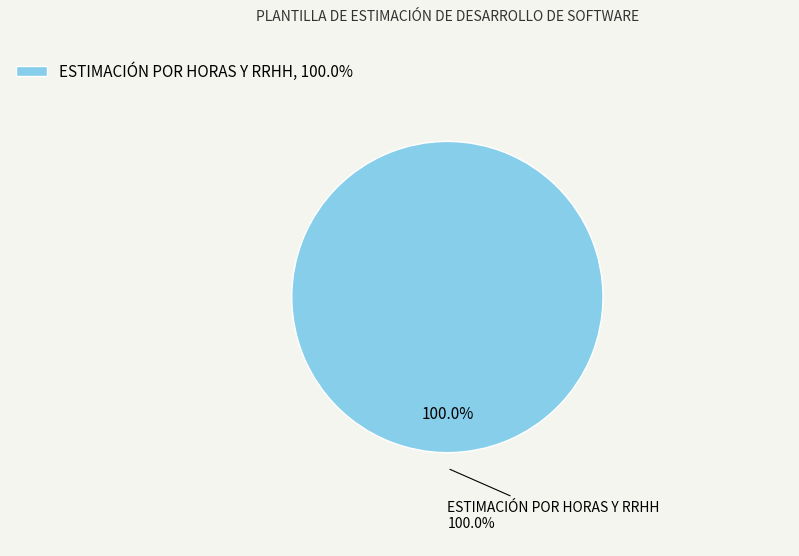

What percentage is the ESTIMACIÓN POR HORAS Y RRHH slice, to the nearest percent?

100%